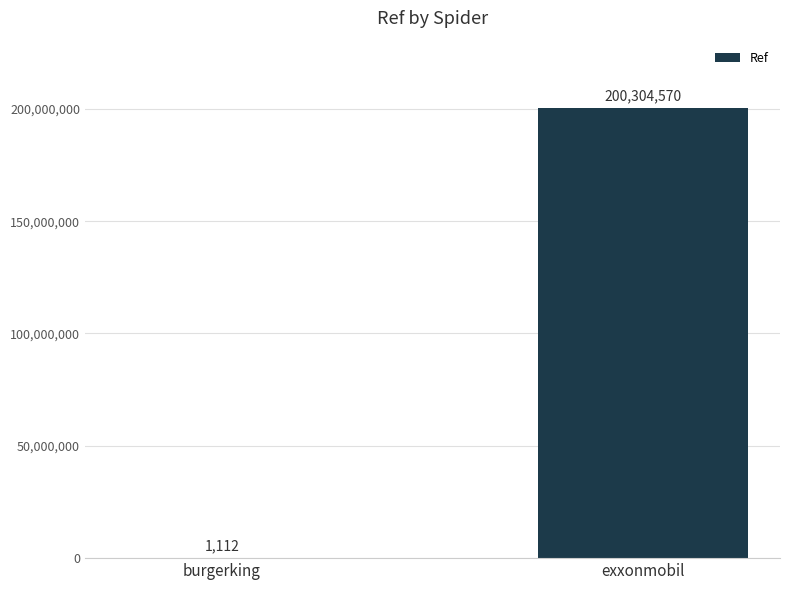

Which category has the highest value across all series?

exxonmobil